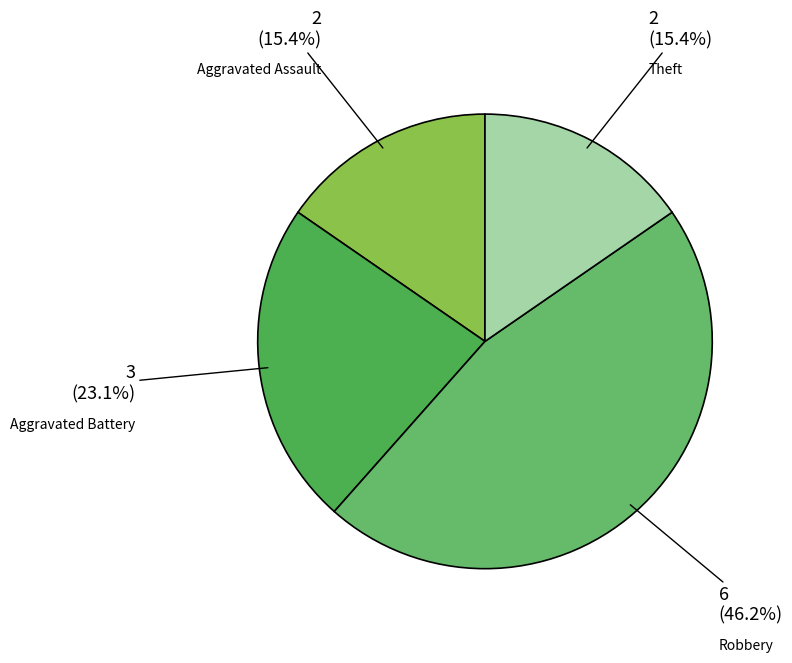

To the nearest percent, what portion does Aggravated Assault represent?

15%